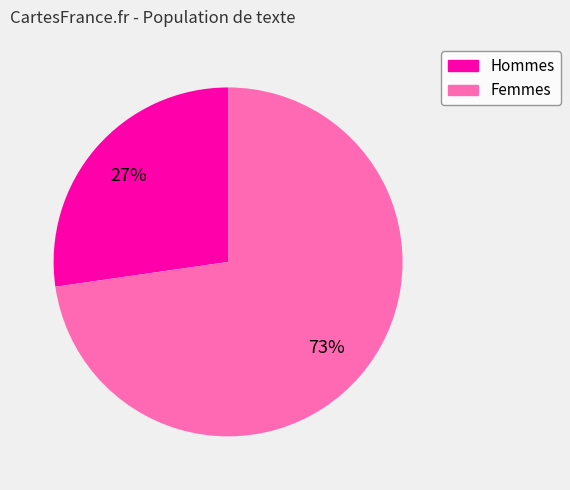

Is there any slice that represents more than half of the pie?

Yes